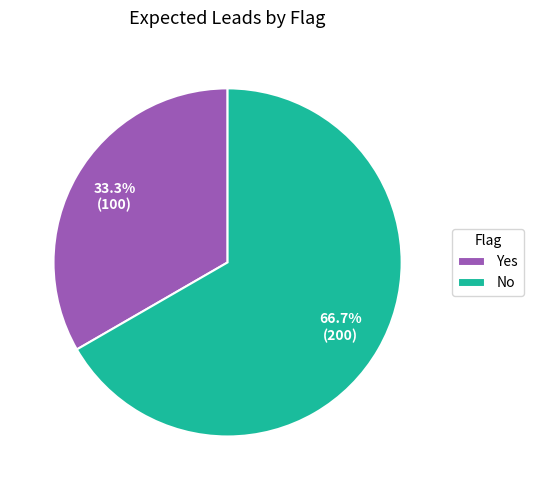

Between No and Yes, which is larger?

No